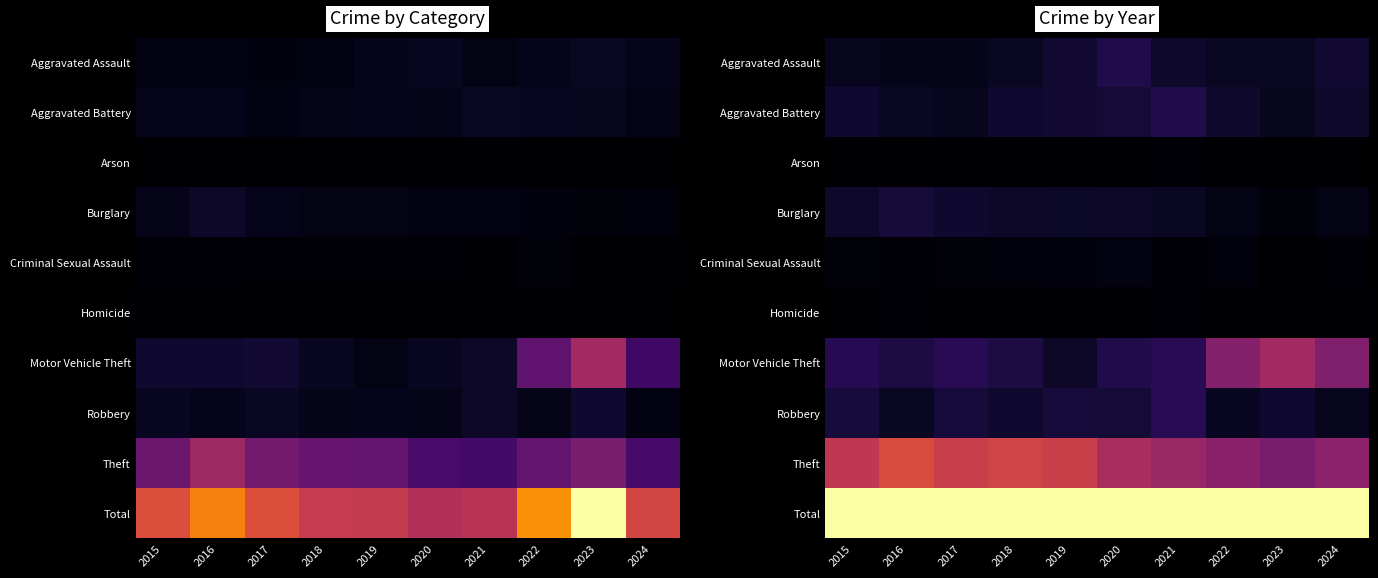

Which series has the largest total across all categories?

Total